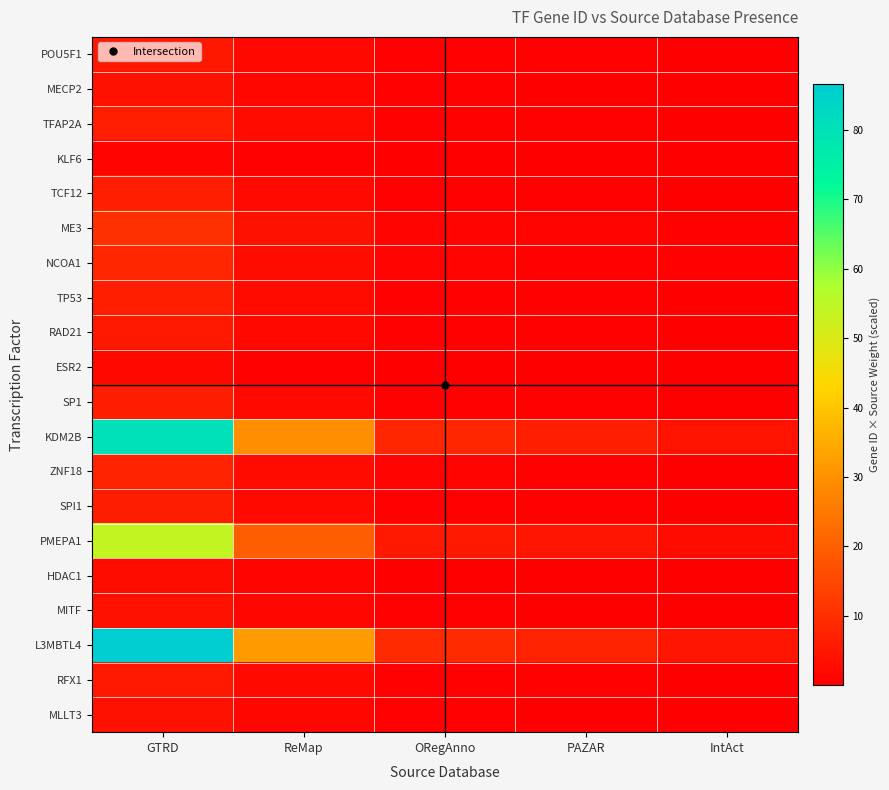

Reading left to right, what are all the values shown in this chart?

POU5F1: GTRD=5.2	ReMap=1.9	ORegAnno=0.6	PAZAR=0.4	IntAct=0.3
MECP2: GTRD=4.0	ReMap=1.5	ORegAnno=0.4	PAZAR=0.3	IntAct=0.2
TFAP2A: GTRD=6.7	ReMap=2.5	ORegAnno=0.7	PAZAR=0.6	IntAct=0.3
KLF6: GTRD=1.2	ReMap=0.5	ORegAnno=0.1	PAZAR=0.1	IntAct=0.1
TCF12: GTRD=6.6	ReMap=2.4	ORegAnno=0.7	PAZAR=0.6	IntAct=0.3
ME3: GTRD=10.3	ReMap=3.8	ORegAnno=1.1	PAZAR=0.9	IntAct=0.5
NCOA1: GTRD=8.2	ReMap=3.0	ORegAnno=0.9	PAZAR=0.7	IntAct=0.4
TP53: GTRD=6.8	ReMap=2.5	ORegAnno=0.7	PAZAR=0.6	IntAct=0.4
RAD21: GTRD=5.6	ReMap=2.1	ORegAnno=0.6	PAZAR=0.5	IntAct=0.3
ESR2: GTRD=2.0	ReMap=0.7	ORegAnno=0.2	PAZAR=0.2	IntAct=0.1
SP1: GTRD=6.3	ReMap=2.3	ORegAnno=0.7	PAZAR=0.5	IntAct=0.3
KDM2B: GTRD=80.4	ReMap=29.6	ORegAnno=8.5	PAZAR=6.8	IntAct=4.2
ZNF18: GTRD=7.2	ReMap=2.6	ORegAnno=0.8	PAZAR=0.6	IntAct=0.4
SPI1: GTRD=6.3	ReMap=2.3	ORegAnno=0.7	PAZAR=0.5	IntAct=0.3
PMEPA1: GTRD=54.1	ReMap=19.9	ORegAnno=5.7	PAZAR=4.5	IntAct=2.9
HDAC1: GTRD=2.9	ReMap=1.1	ORegAnno=0.3	PAZAR=0.2	IntAct=0.1
MITF: GTRD=4.1	ReMap=1.5	ORegAnno=0.4	PAZAR=0.3	IntAct=0.2
L3MBTL4: GTRD=86.6	ReMap=31.9	ORegAnno=9.1	PAZAR=7.3	IntAct=4.6
RFX1: GTRD=5.7	ReMap=2.1	ORegAnno=0.6	PAZAR=0.5	IntAct=0.3
MLLT3: GTRD=4.1	ReMap=1.5	ORegAnno=0.4	PAZAR=0.3	IntAct=0.2